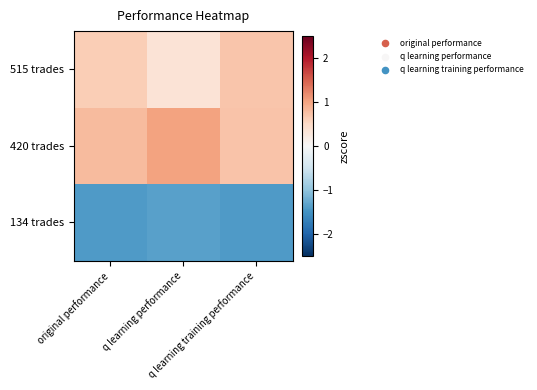

At how many categories does at least one series exceed 0?

3